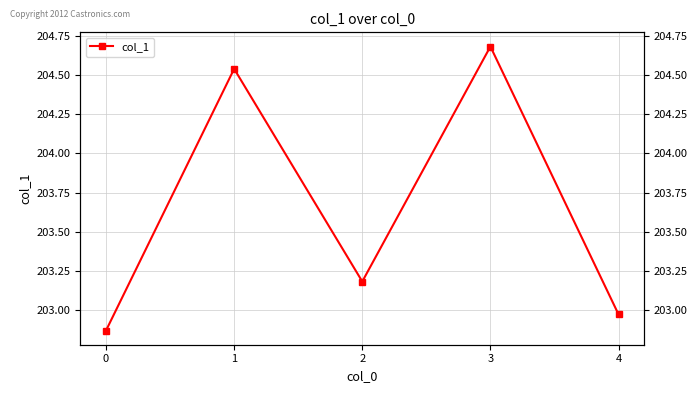

What value does the data have at 0?

202.9